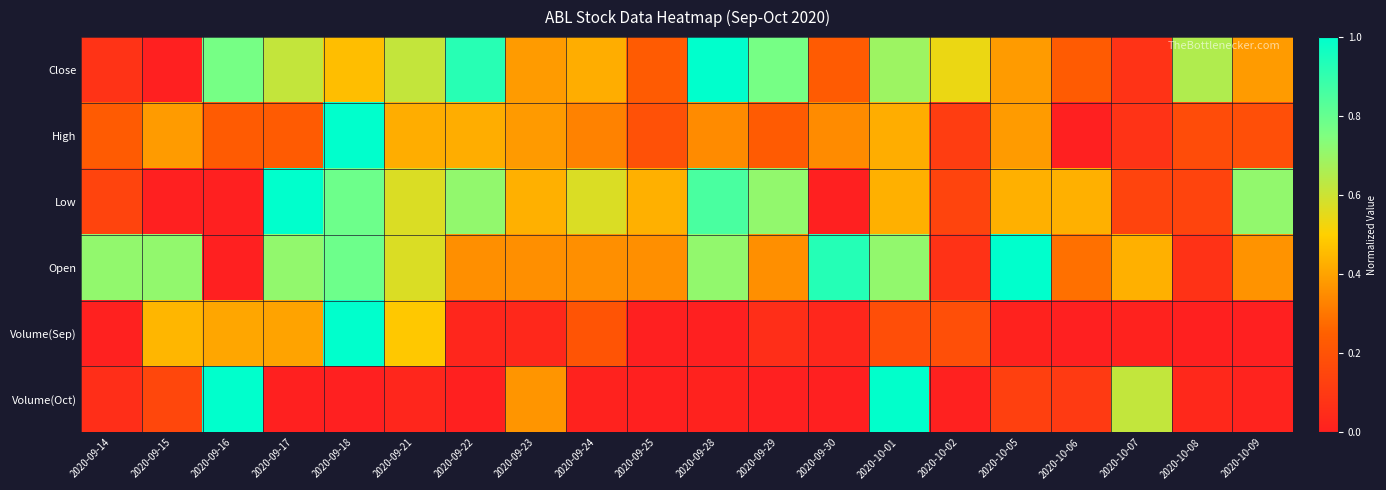

What is the difference between the highest and lowest values at 2020-09-15?

0.7